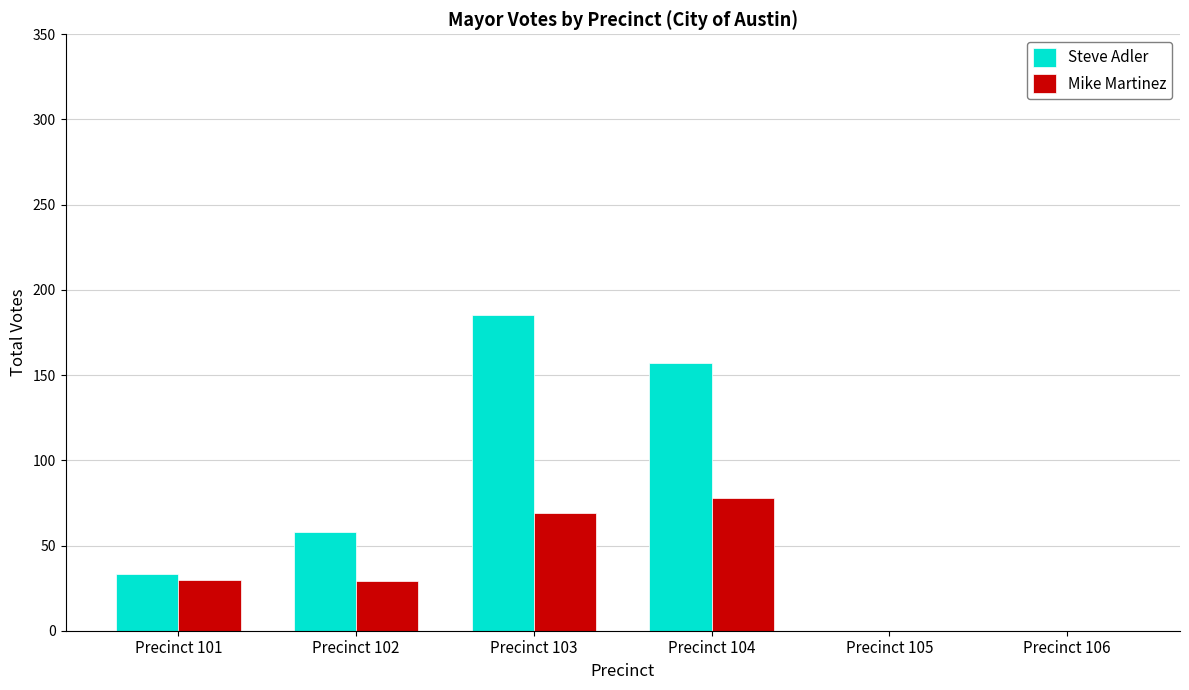

Which series has the largest total across all categories?

Steve Adler